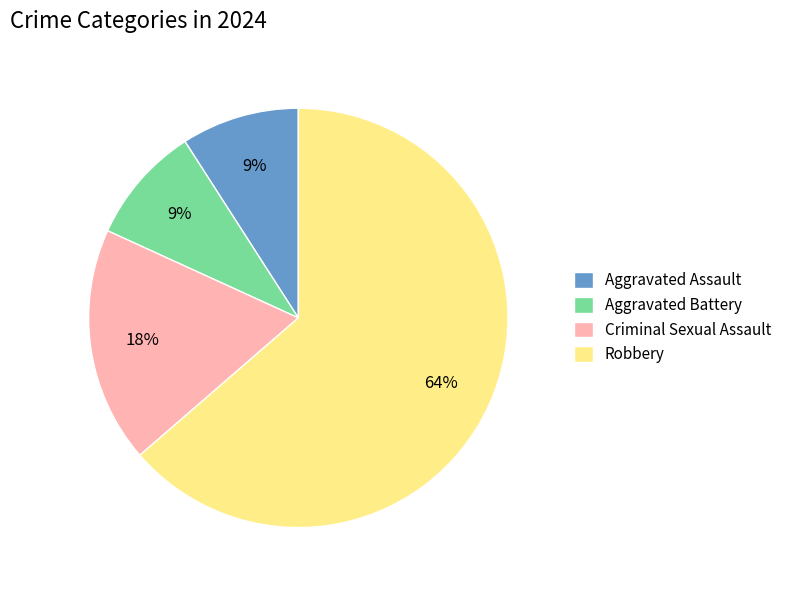

Is Aggravated Battery the majority of the pie?

No